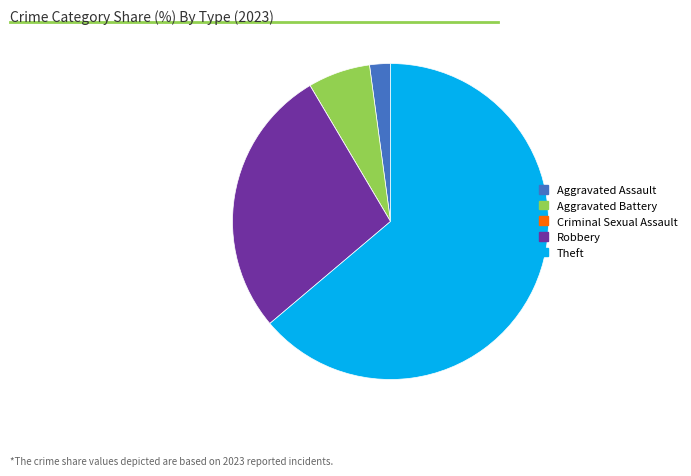

The Aggravated Assault slice represents 2% of the pie. True or false?

True